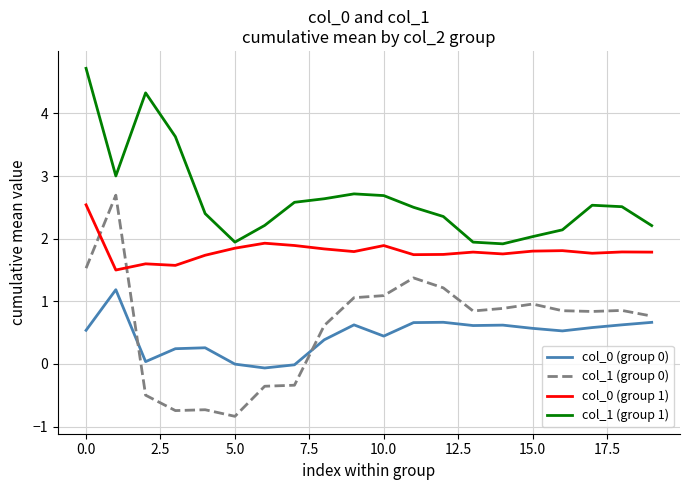

Which series has the largest total across all categories?

col_1 (group 1)